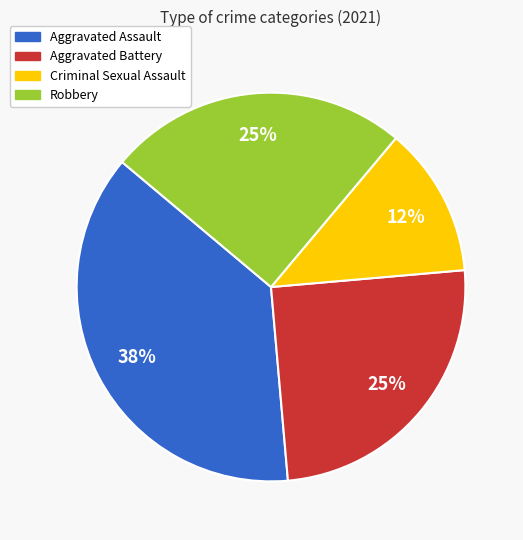

Do Criminal Sexual Assault and Robbery together represent more than half of the pie?

No